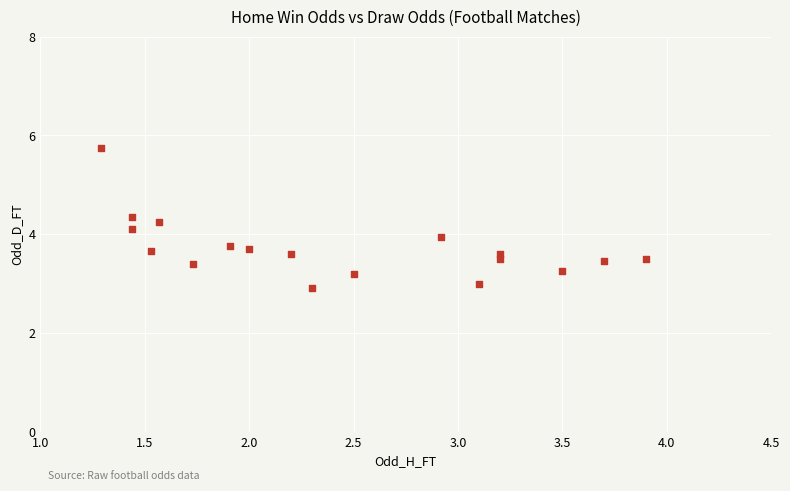

What is the range of X values (max minus min)?

2.6